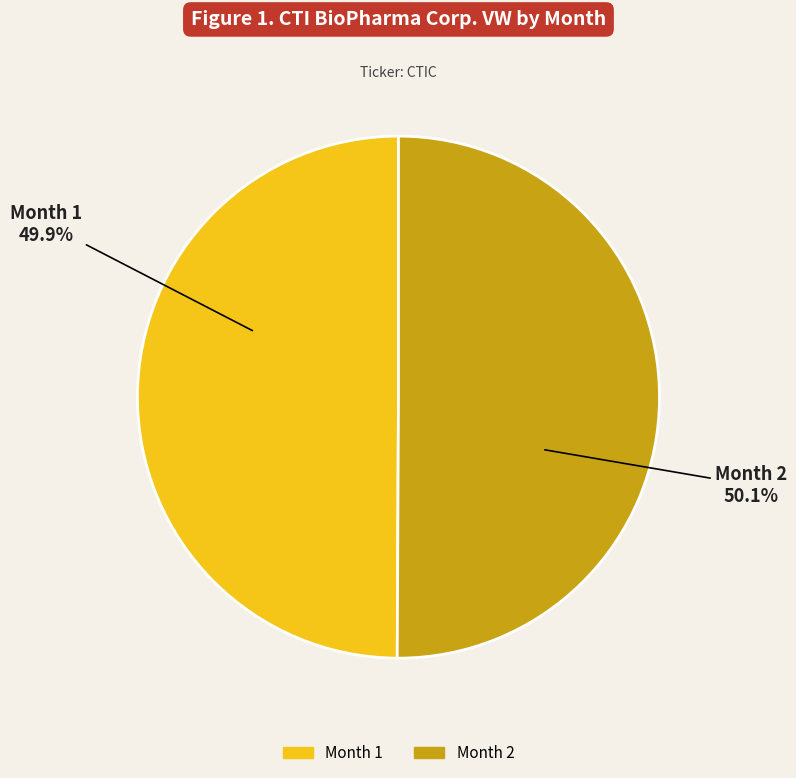

Is there any slice that represents more than half of the pie?

Yes